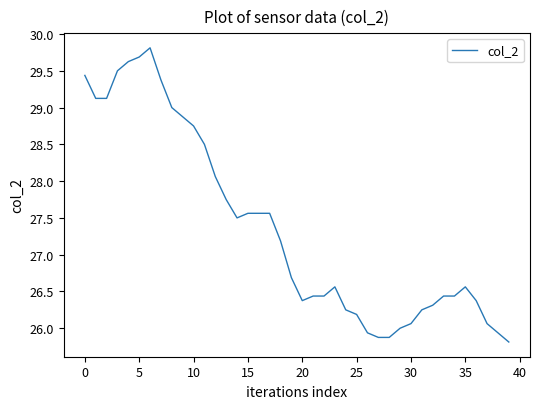

What is the minimum value shown in the chart?

25.8